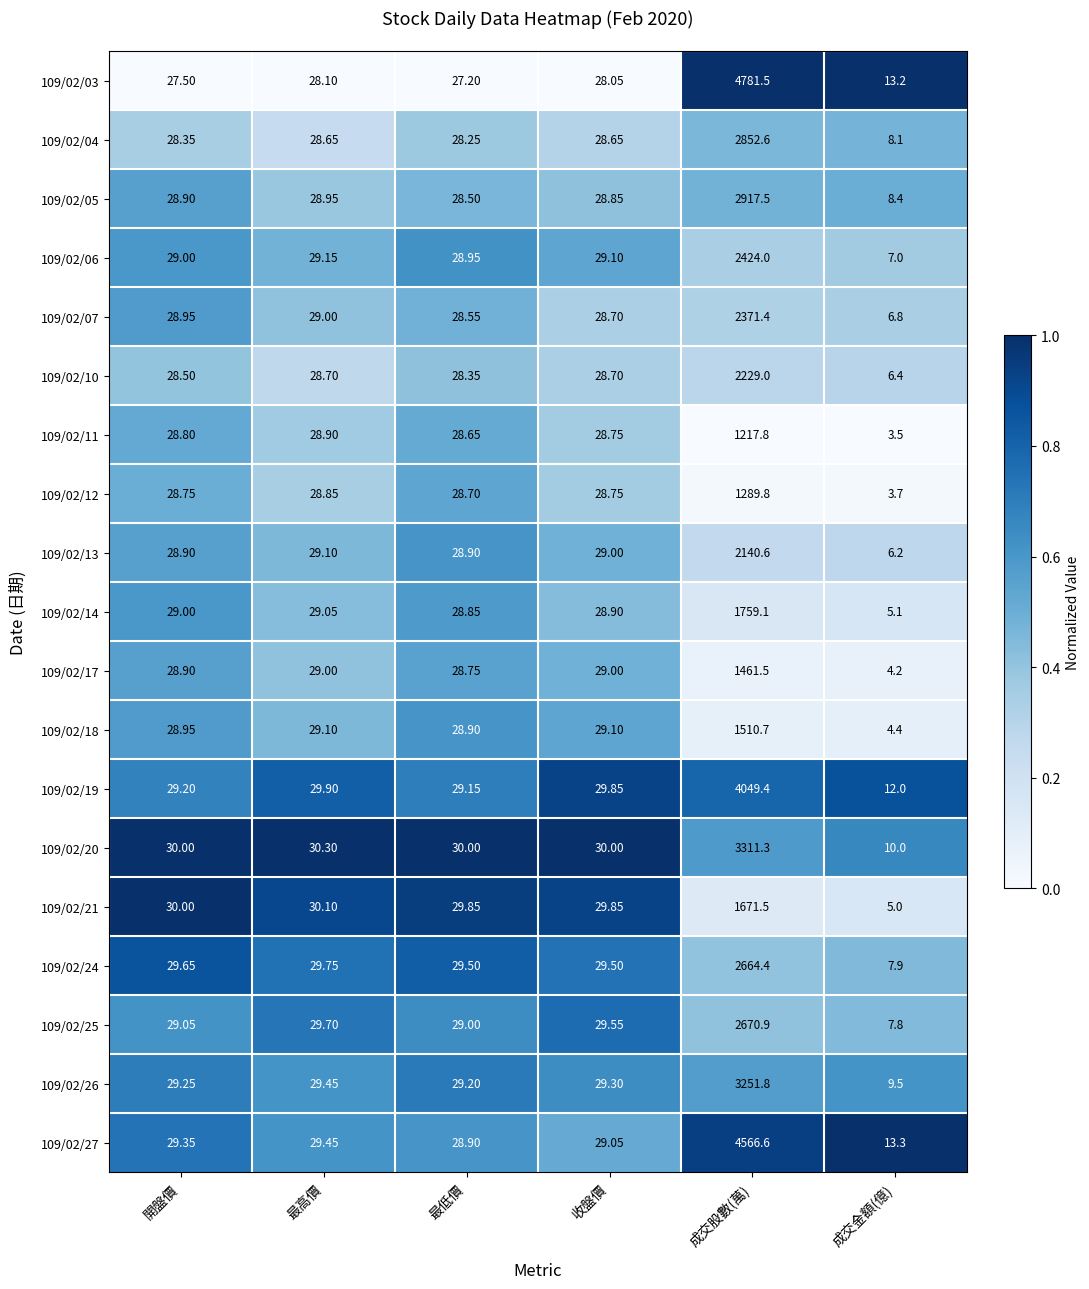

At which category is the sum across all series the highest?

成交股數(萬)